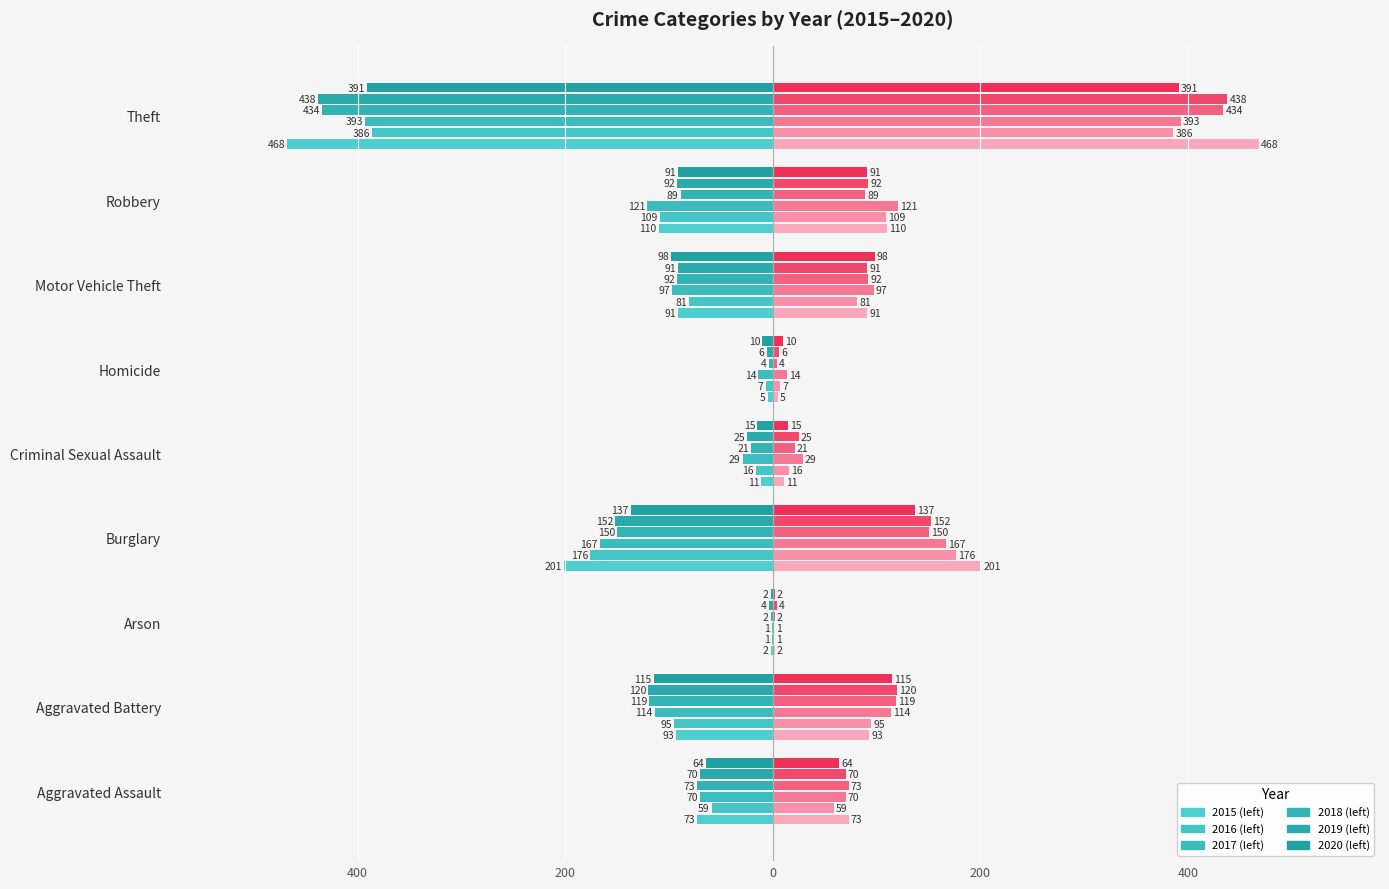

What are all the series names shown in the legend?

2015, 2016, 2017, 2018, 2019, 2020